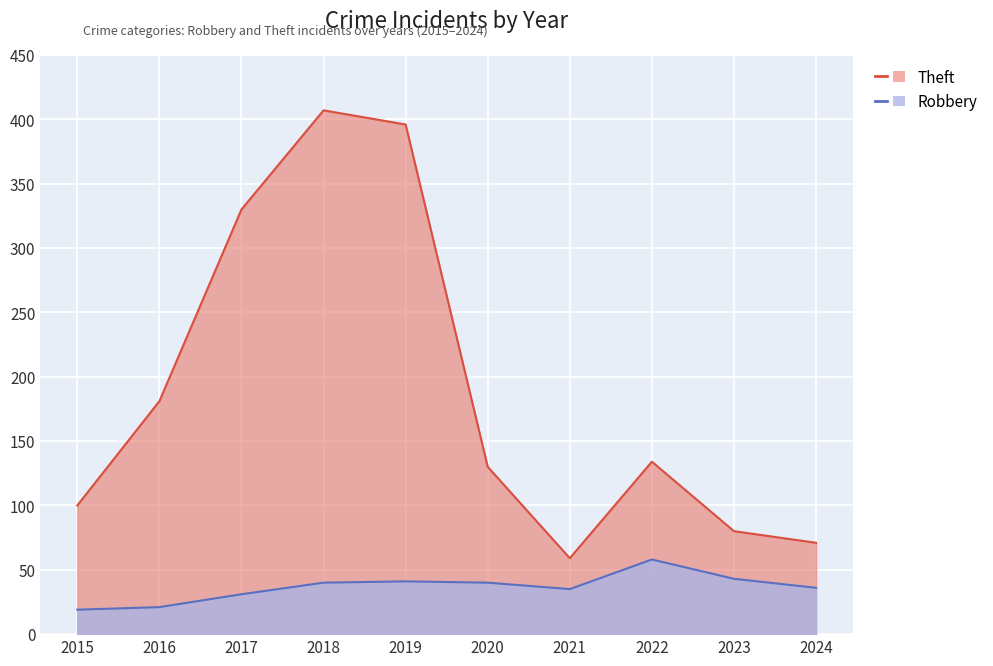

Reading left to right, what are all the values shown in this chart?

Robbery: 2015=19	2016=21	2017=31	2018=40	2019=41	2020=40	2021=35	2022=58	2023=43	2024=36
Theft: 2015=100	2016=181	2017=330	2018=407	2019=396	2020=130	2021=59	2022=134	2023=80	2024=71